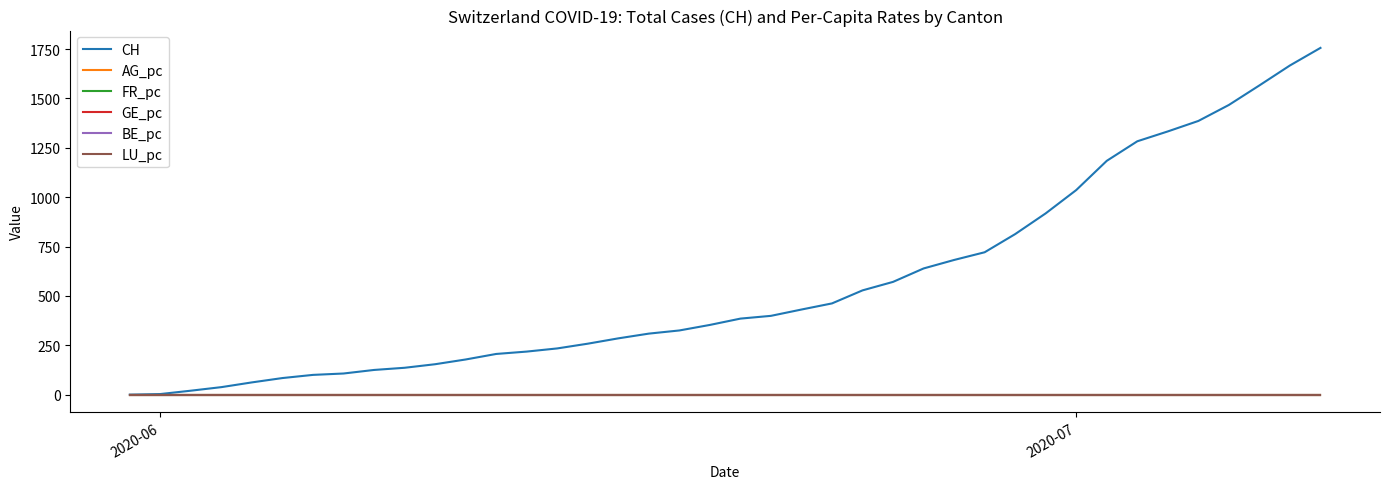

Count the number of data series in this chart.

6